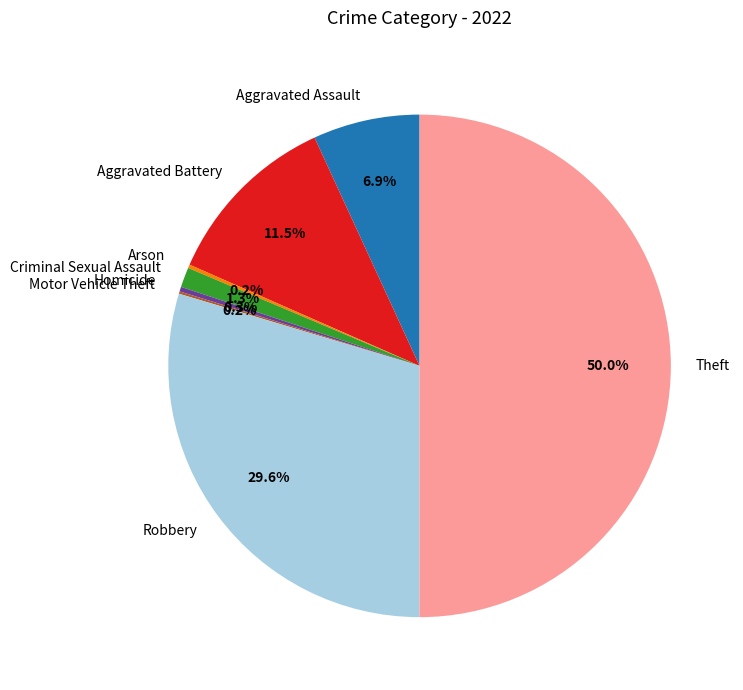

How much of the chart is everything except Criminal Sexual Assault?

98.7%